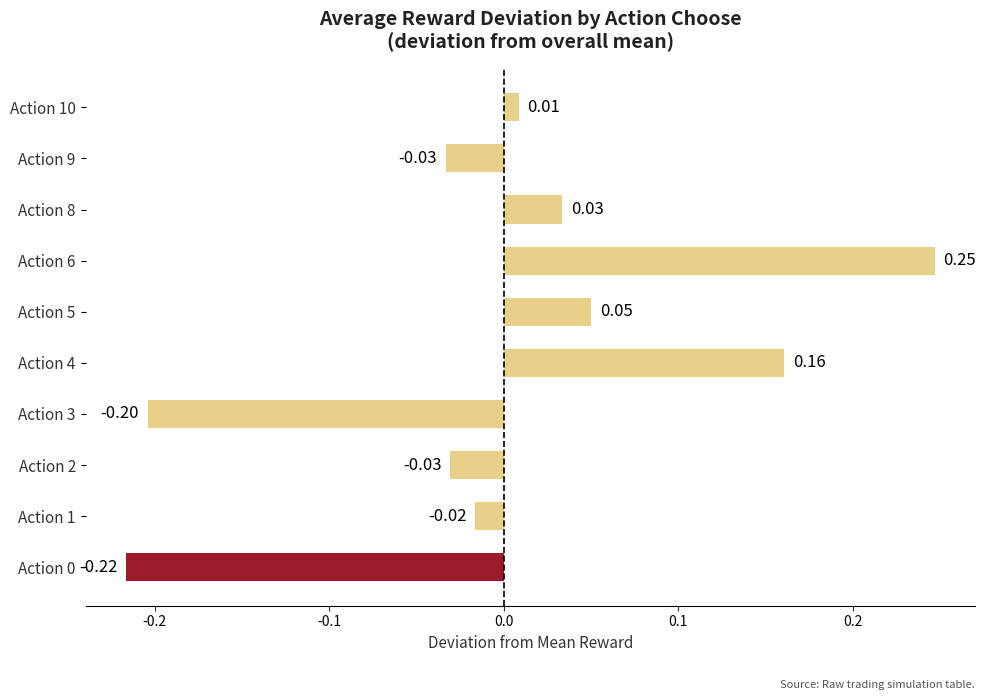

What is the change in value from Action 5 to Action 6?

+0.2